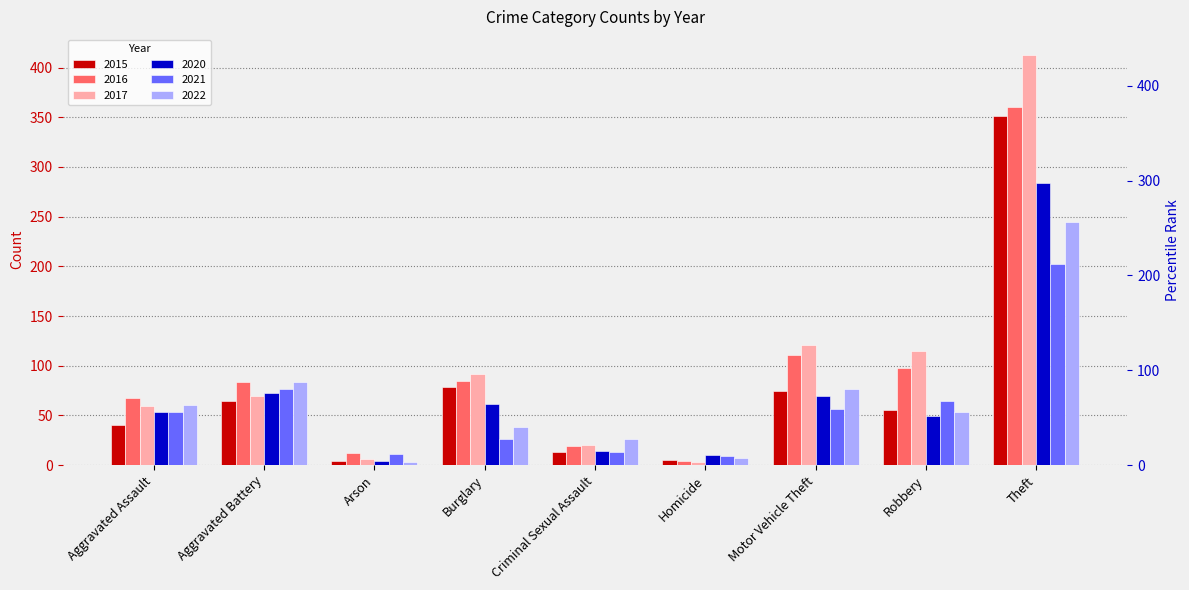

The value of 2020 at Motor Vehicle Theft is 97. True or false?

False